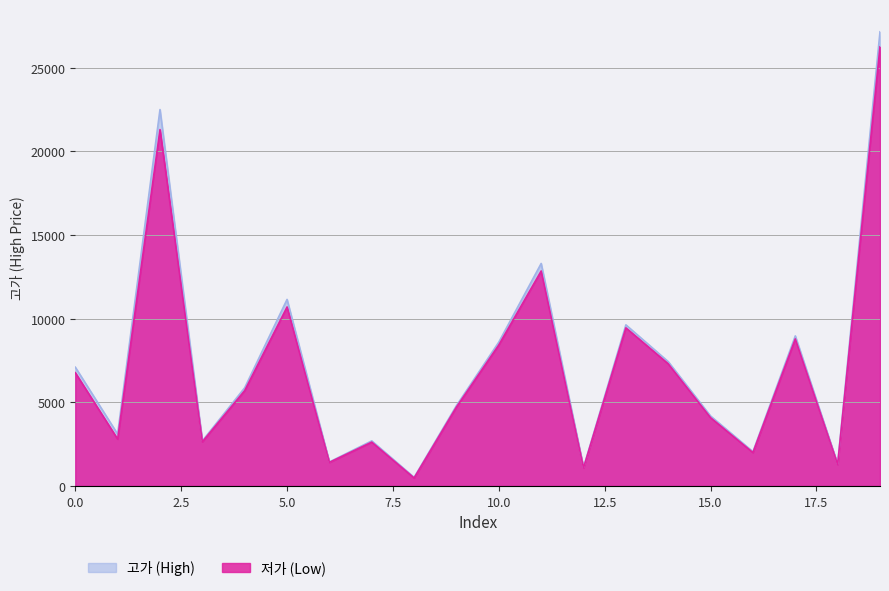

Is the value of 고가 at 2 greater than the value of 저가 at 1?

Yes